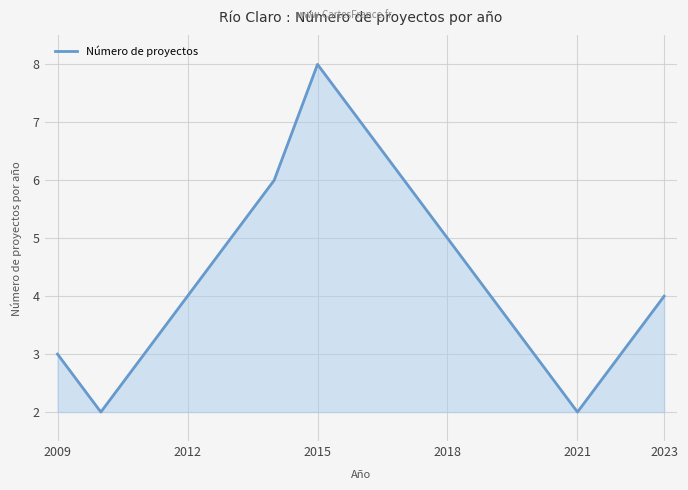

How many distinct data groups are displayed?

1